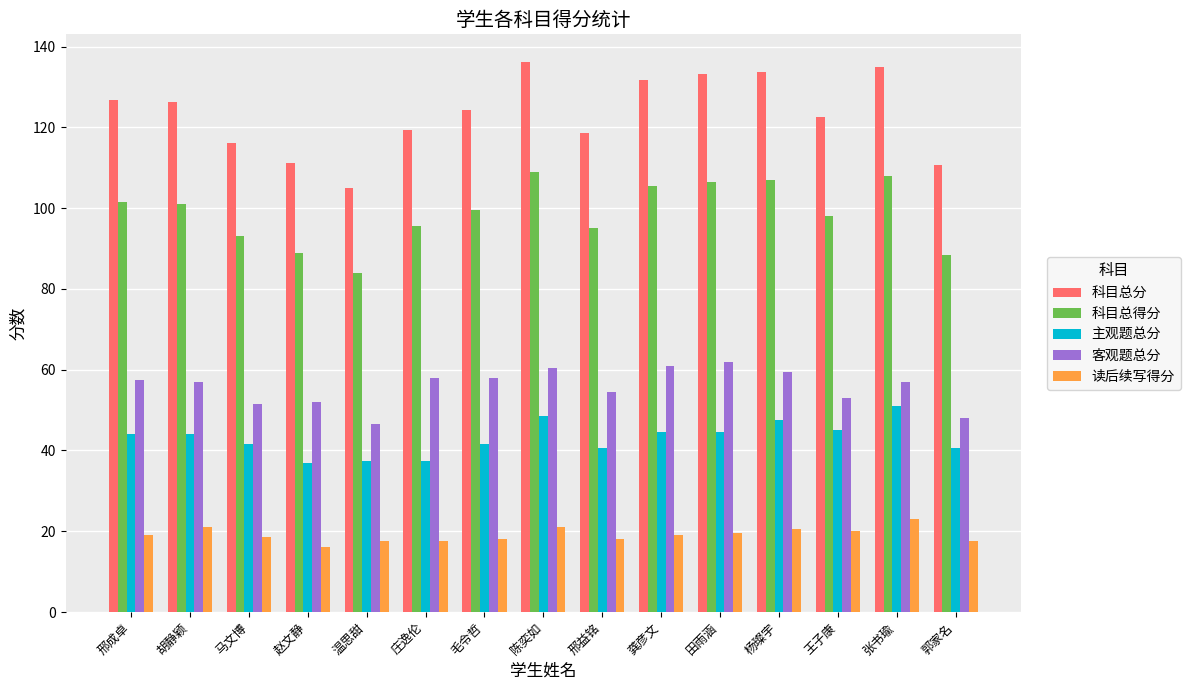

How many groups of bars are there?

15